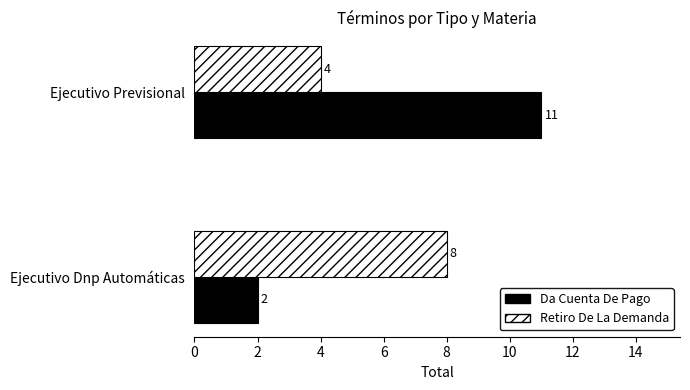

What is the spread (max minus min) of values at Ejecutivo Dnp Automáticas?

6